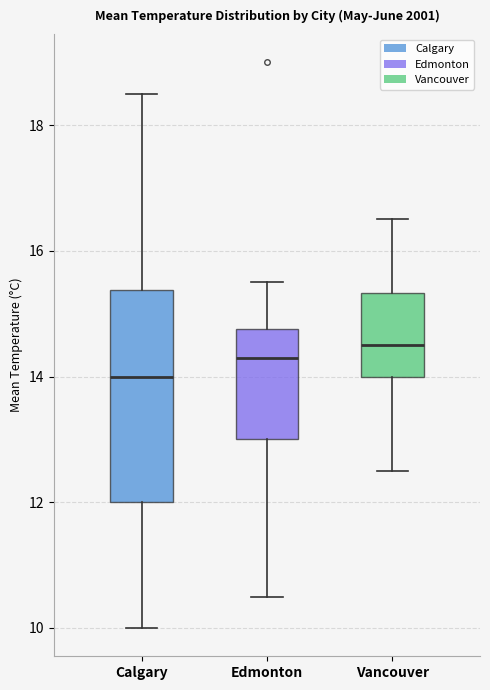

Where does the lower whisker of the box for Edmonton end on the y-axis? The values are not printed on the chart, so give them approximately, as read against the axis.

10.6